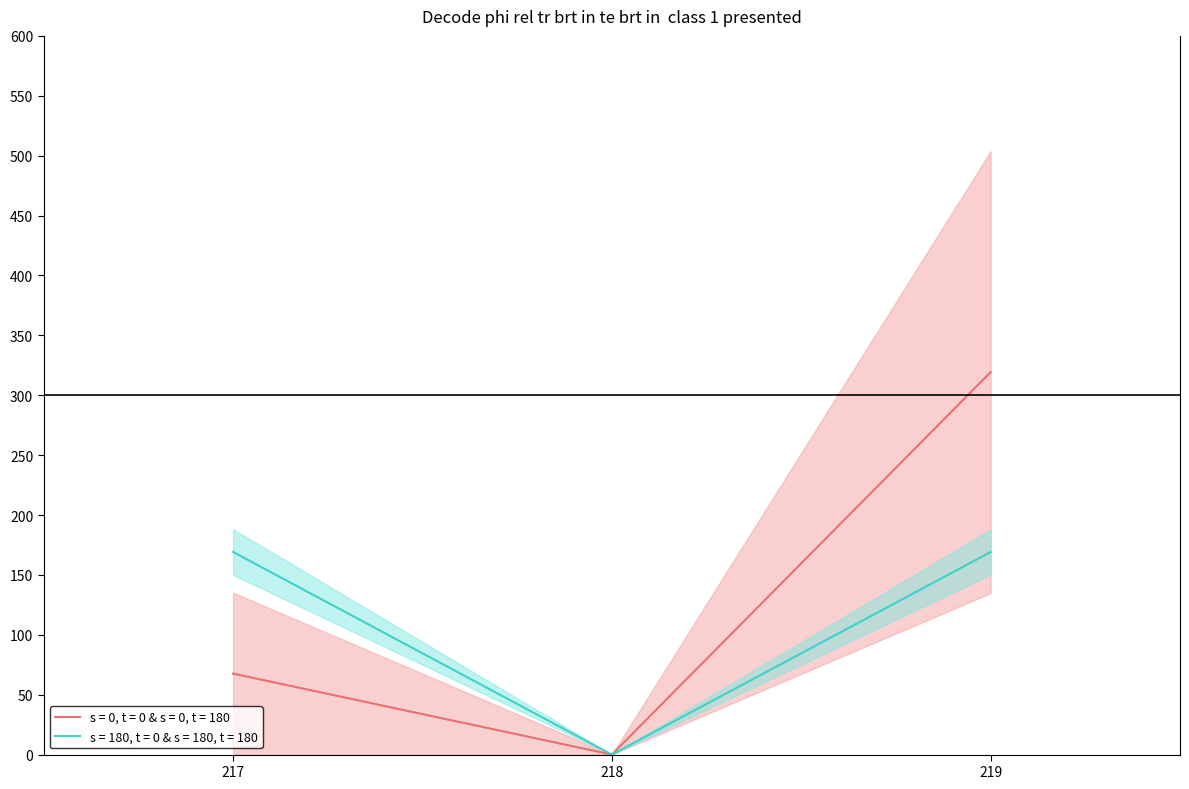

The value of s = 180, t = 0 & s = 180, t = 180 at 219 is 277.2. True or false?

False